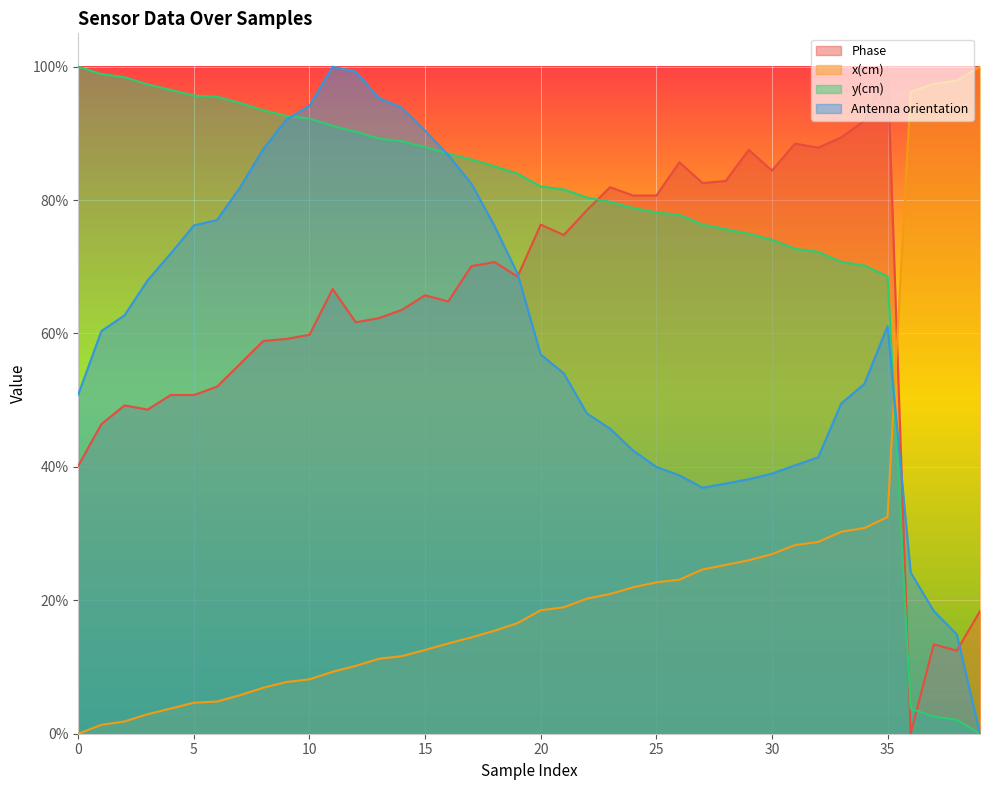

Reading left to right, what are all the values shown in this chart?

Phase: 0=0.4	1=0.5	2=0.5	3=0.5	4=0.5	5=0.5	6=0.5	7=0.6	8=0.6	9=0.6	10=0.6	11=0.7	12=0.6	13=0.6	14=0.6	15=0.7	16=0.6	17=0.7	18=0.7	19=0.7	20=0.8	21=0.7	22=0.8	23=0.8	24=0.8	25=0.8	26=0.9	27=0.8	28=0.8	29=0.9	30=0.8	31=0.9	32=0.9	33=0.9	34=0.9	35=1.0	36=0.0	37=0.1	38=0.1	39=0.2
x(cm): 0=0.0	1=0.0	2=0.0	3=0.0	4=0.0	5=0.0	6=0.0	7=0.1	8=0.1	9=0.1	10=0.1	11=0.1	12=0.1	13=0.1	14=0.1	15=0.1	16=0.1	17=0.1	18=0.2	19=0.2	20=0.2	21=0.2	22=0.2	23=0.2	24=0.2	25=0.2	26=0.2	27=0.2	28=0.3	29=0.3	30=0.3	31=0.3	32=0.3	33=0.3	34=0.3	35=0.3	36=1.0	37=1.0	38=1.0	39=1.0
y(cm): 0=1.0	1=1.0	2=1.0	3=1.0	4=1.0	5=1.0	6=1.0	7=0.9	8=0.9	9=0.9	10=0.9	11=0.9	12=0.9	13=0.9	14=0.9	15=0.9	16=0.9	17=0.9	18=0.9	19=0.8	20=0.8	21=0.8	22=0.8	23=0.8	24=0.8	25=0.8	26=0.8	27=0.8	28=0.8	29=0.7	30=0.7	31=0.7	32=0.7	33=0.7	34=0.7	35=0.7	36=0.0	37=0.0	38=0.0	39=0.0
Antenna orientation: 0=0.5	1=0.6	2=0.6	3=0.7	4=0.7	5=0.8	6=0.8	7=0.8	8=0.9	9=0.9	10=0.9	11=1.0	12=1.0	13=1.0	14=0.9	15=0.9	16=0.9	17=0.8	18=0.8	19=0.7	20=0.6	21=0.5	22=0.5	23=0.5	24=0.4	25=0.4	26=0.4	27=0.4	28=0.4	29=0.4	30=0.4	31=0.4	32=0.4	33=0.5	34=0.5	35=0.6	36=0.2	37=0.2	38=0.1	39=0.0